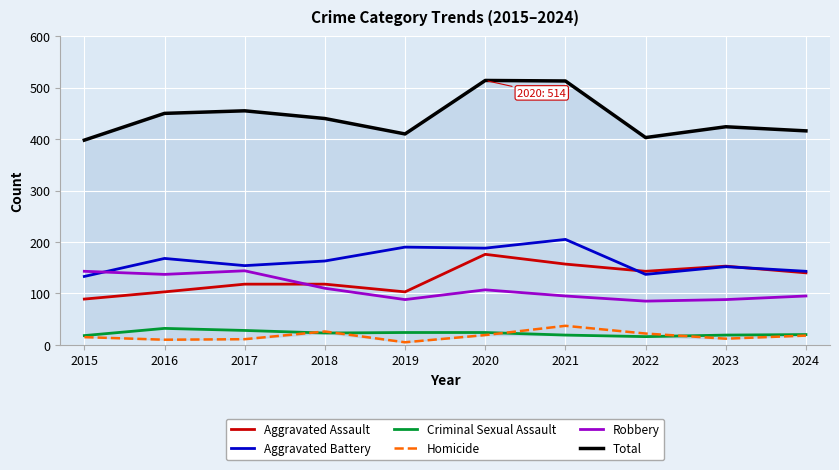

Is the value of Total at 2019 greater than the value of Robbery at 2016?

Yes